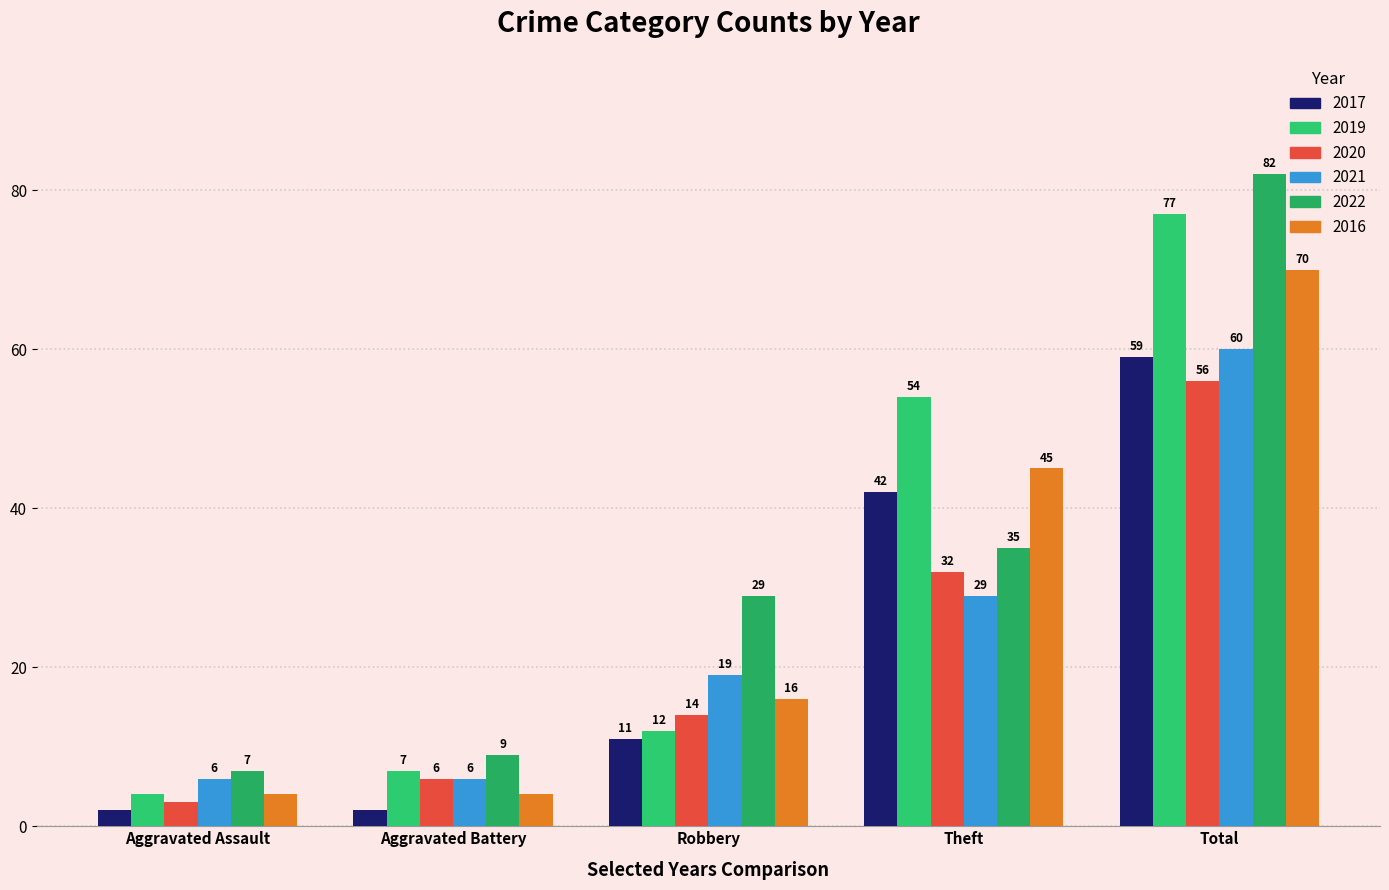

Between Total and Aggravated Battery, which is larger?

Total